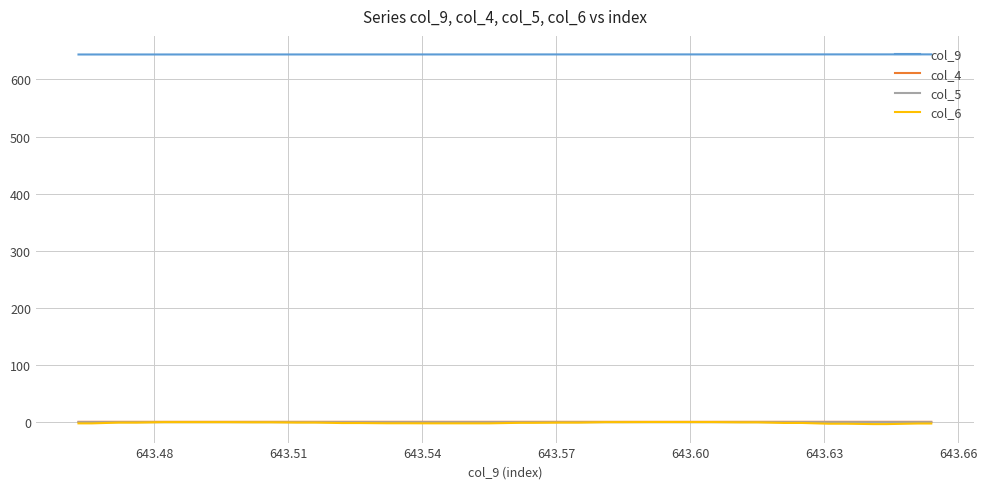

True or false: col_9 and col_4 cross at least once.

False